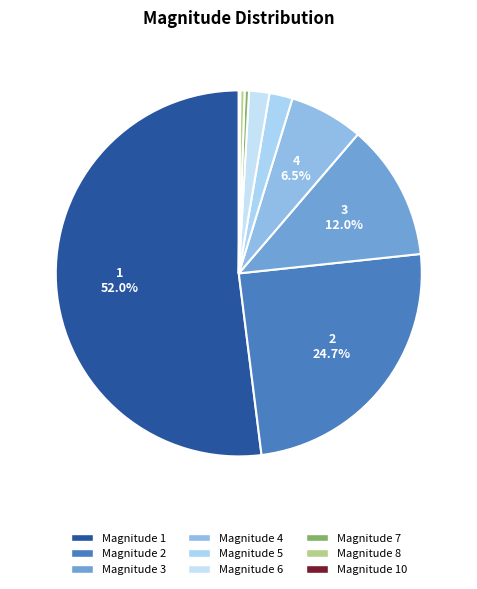

What is the majority slice?

1